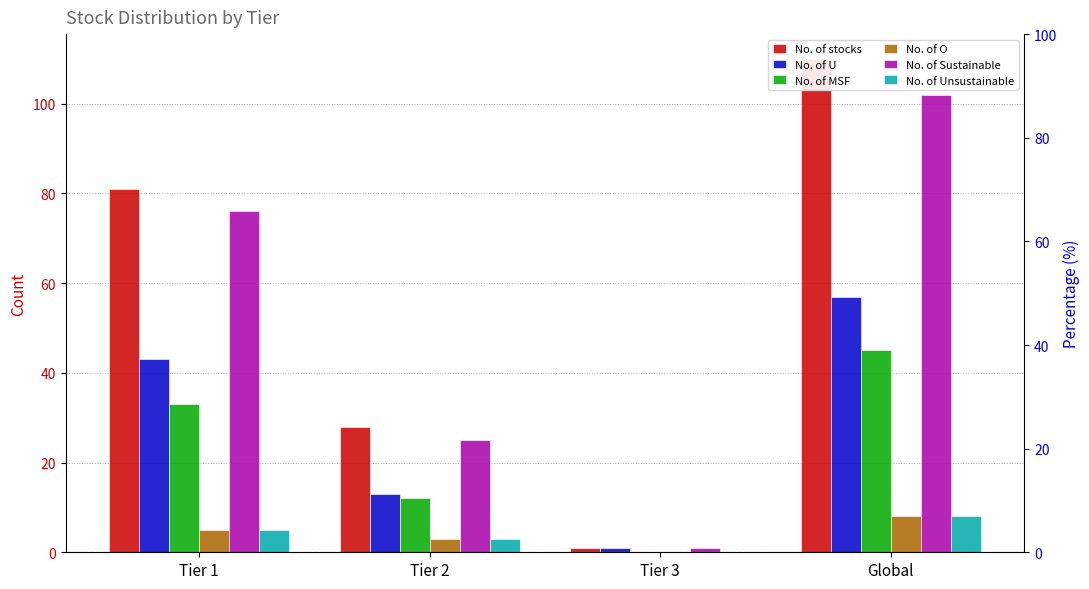

At which label does No. of MSF reach its minimum?

Tier 3